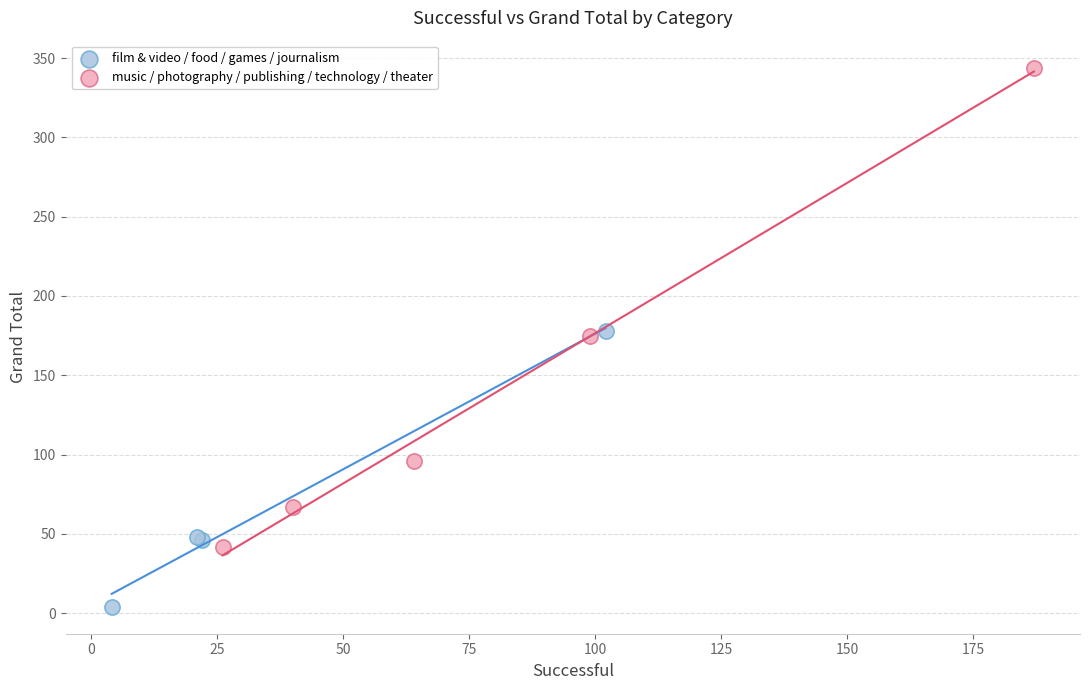

Which series reaches the maximum Y coordinate?

music / photography / publishing / technology / theater